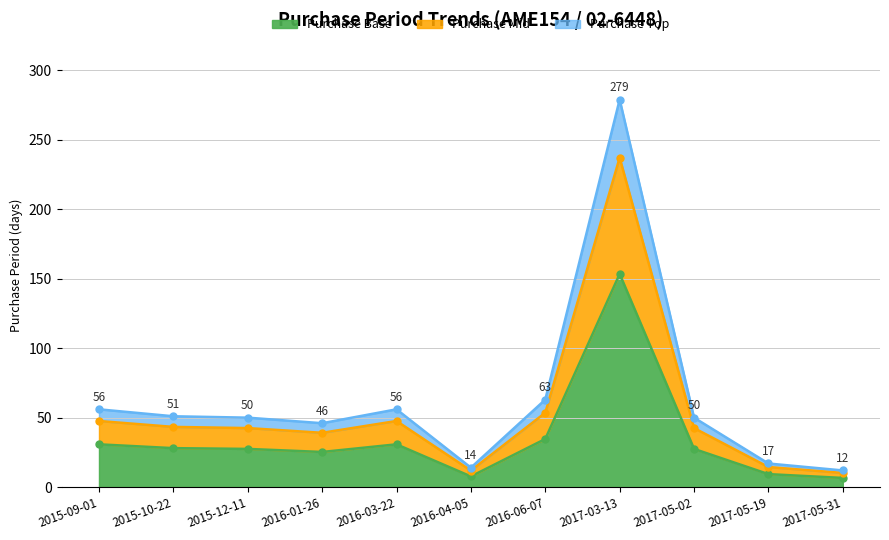

Reading left to right, extract all data points from this chart.

56.0	51.0	50.0	46.0	56.0	14.0	63.0	279.0	50.0	17.0	12.0